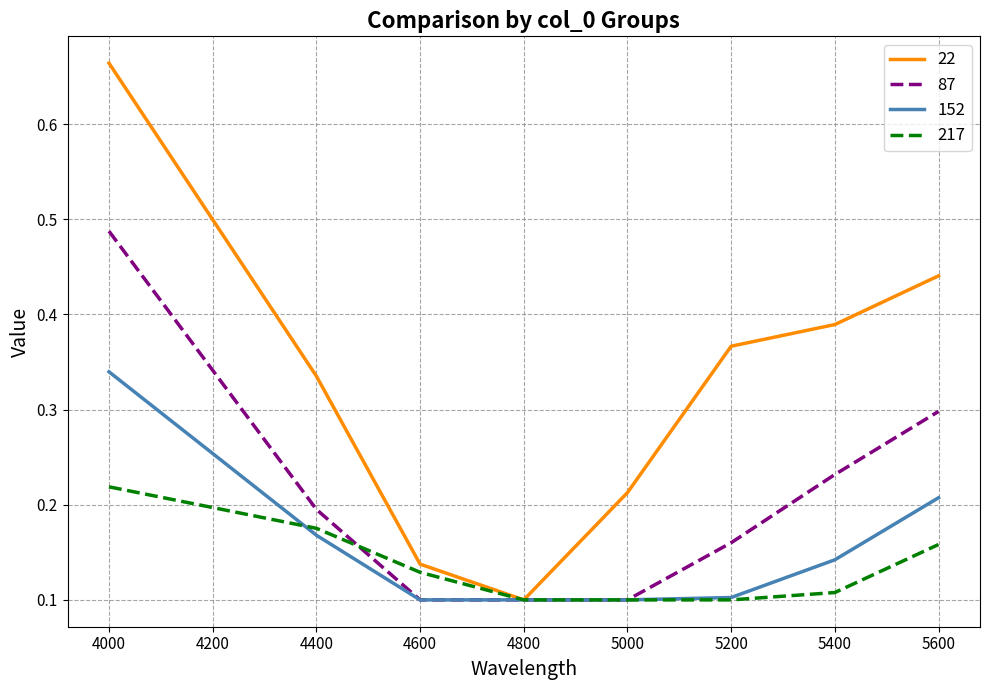

Does the chart have visible grid lines?

Yes